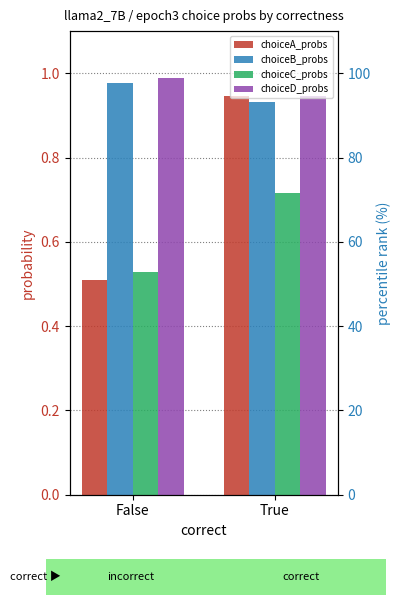

The choiceC_probs series shows 0.5 at False. True or false?

True